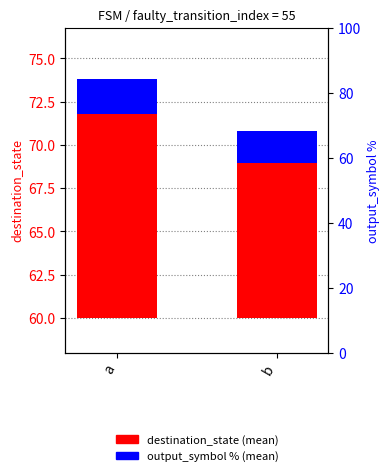

What is the value of the output_symbol % (mean) bar at the 1st from the left?

2.0